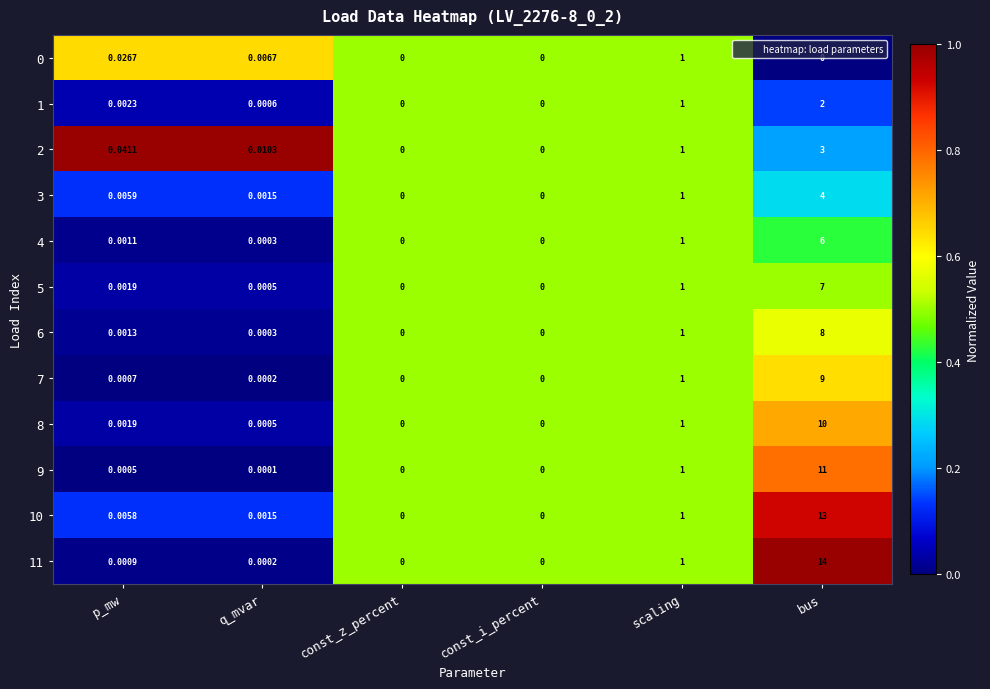

Which series has the largest total across all categories?

11